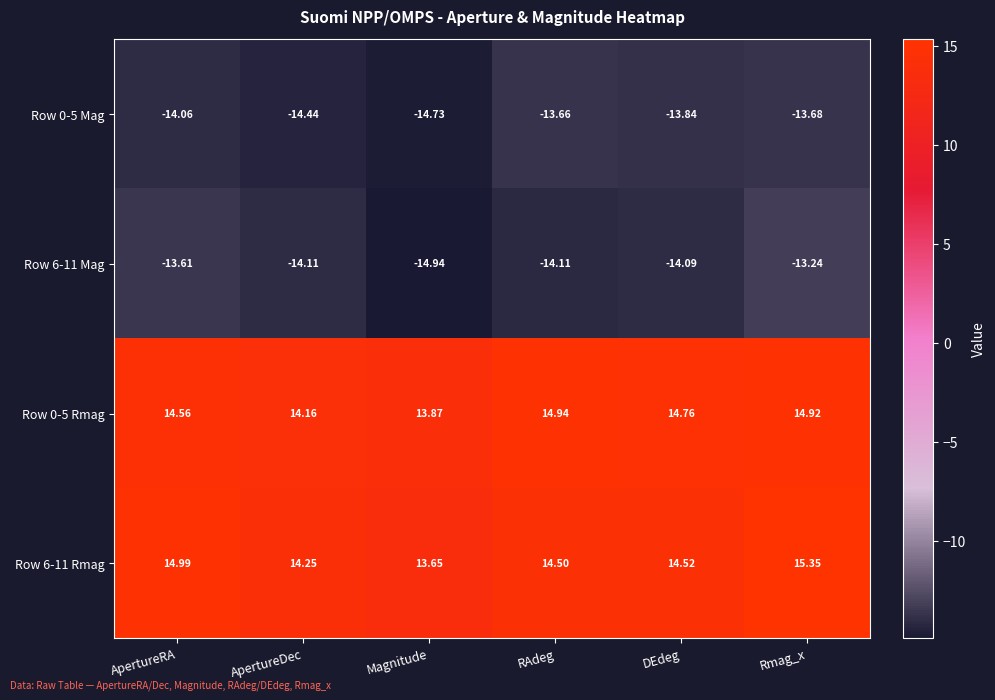

At which label is Row 0-5 Mag closest to -14?

ApertureRA